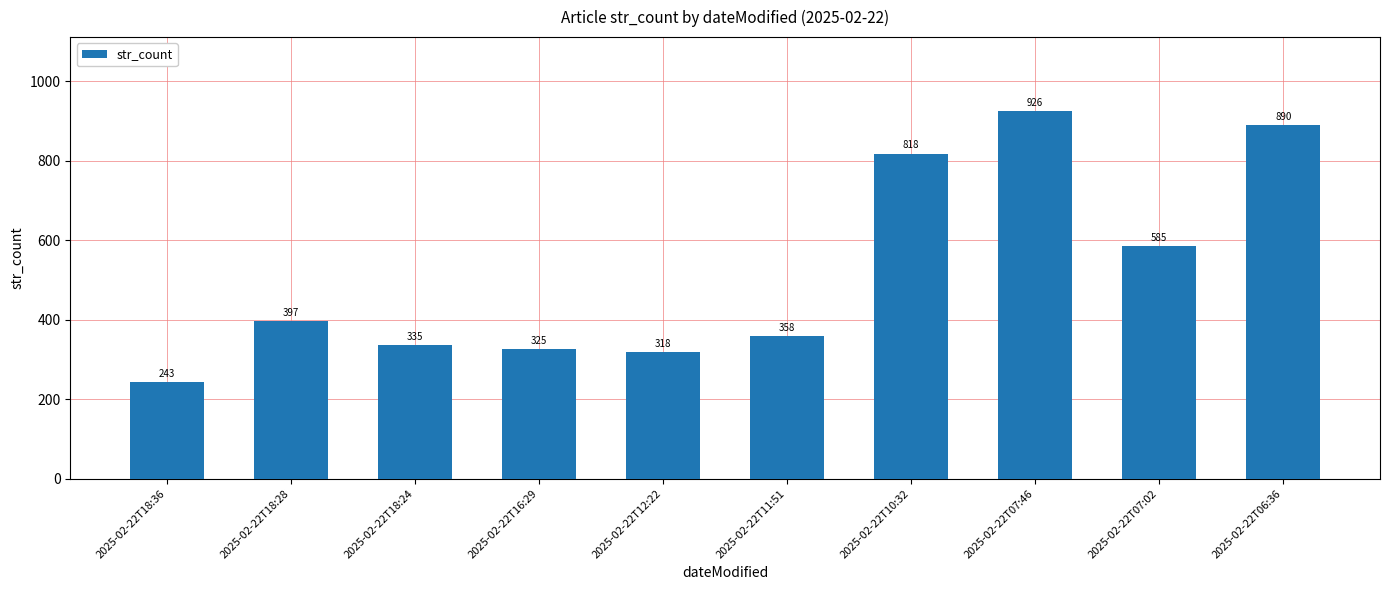

What position from the left is 2025-02-22T18:28?

2